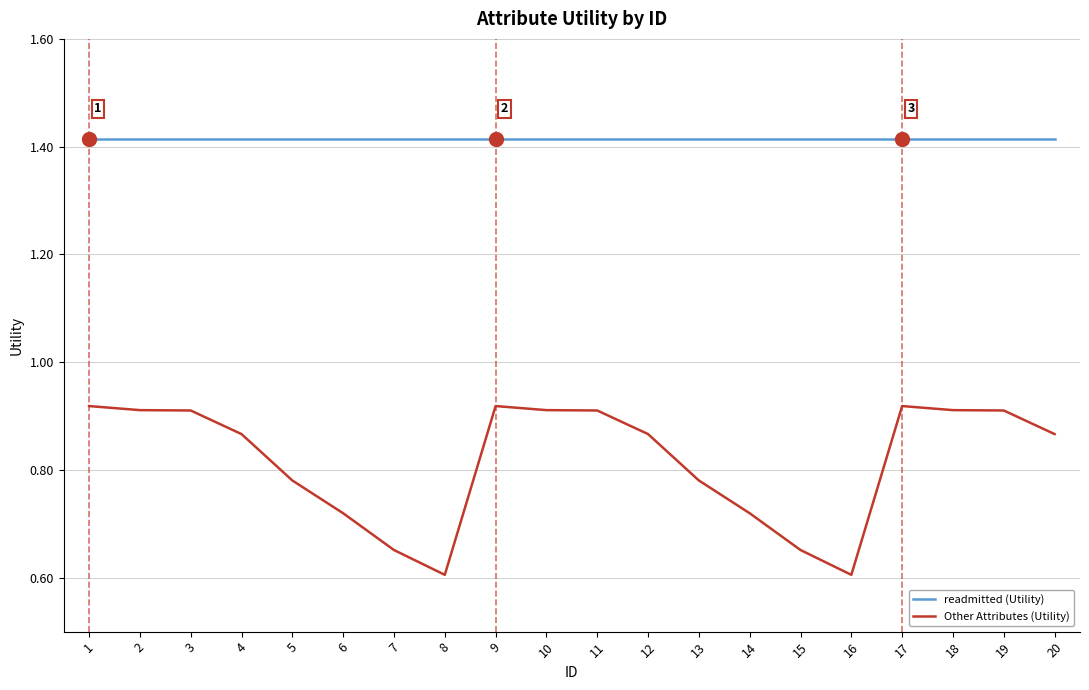

Is the value of Other Attributes (Utility) at 15 greater than the value of readmitted (Utility) at 12?

No